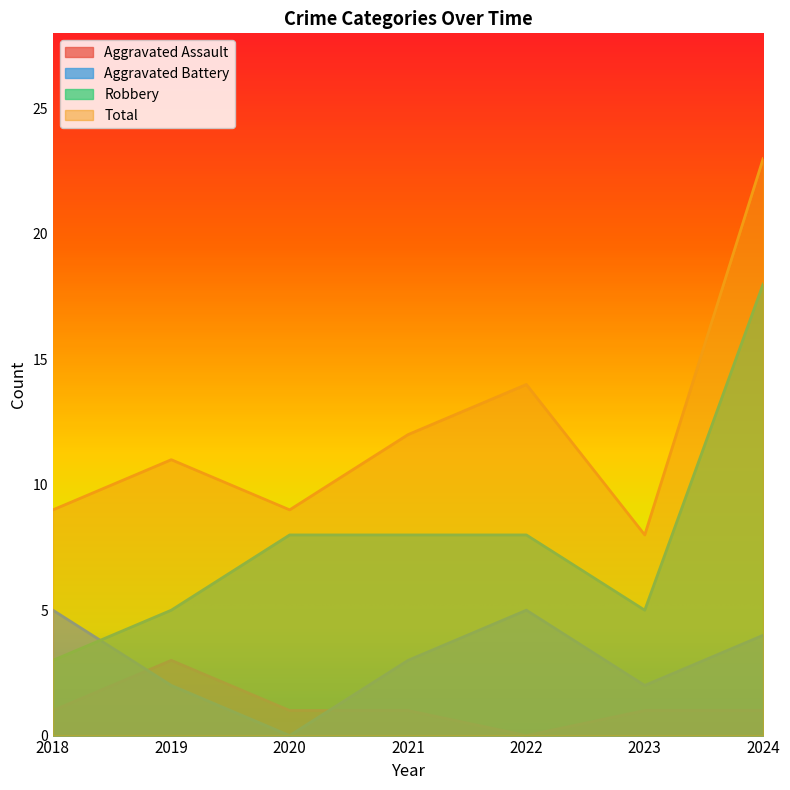

List the series in order of their peak value, highest first.

Total, Robbery, Aggravated Battery, Aggravated Assault